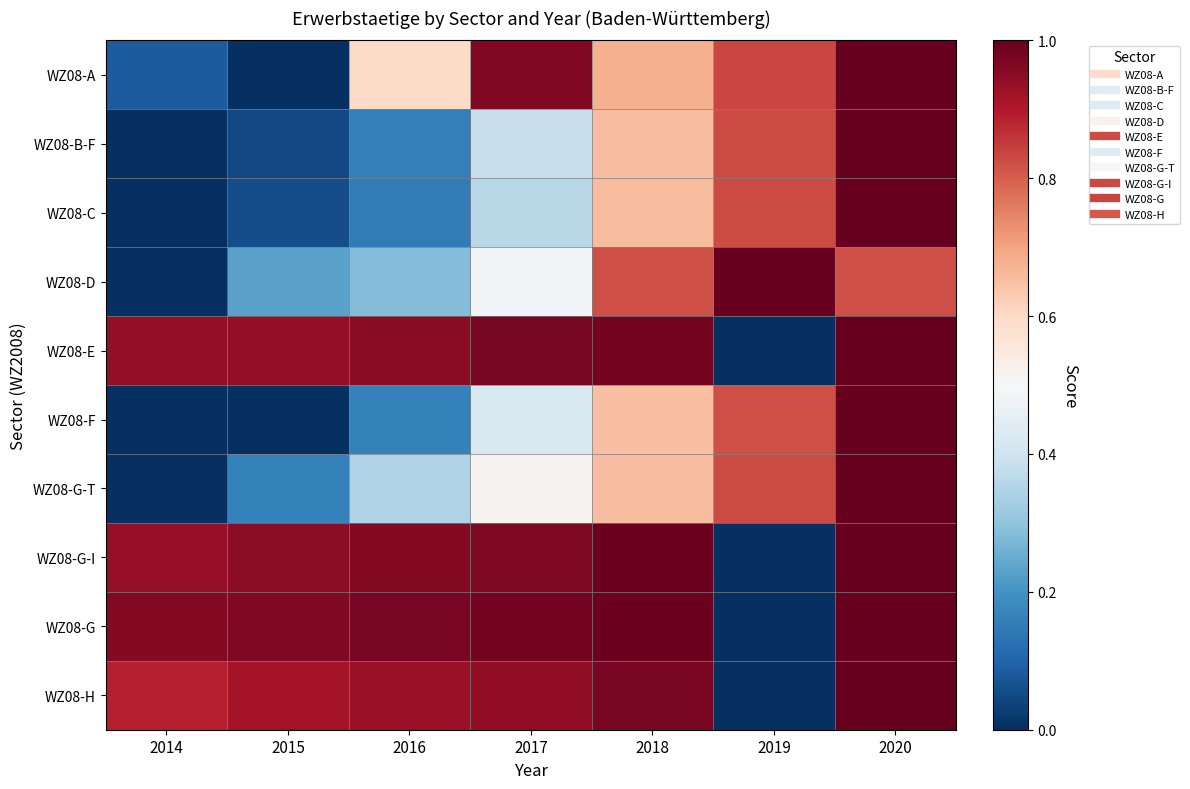

Reading left to right, list all the values displayed in this chart.

WZ08-A: 2014=0.1	2015=0.0	2016=0.6	2017=1.0	2018=0.7	2019=0.8	2020=1.0
WZ08-B-F: 2014=0.0	2015=0.0	2016=0.2	2017=0.4	2018=0.7	2019=0.8	2020=1.0
WZ08-C: 2014=0.0	2015=0.1	2016=0.2	2017=0.4	2018=0.7	2019=0.8	2020=1.0
WZ08-D: 2014=0.0	2015=0.2	2016=0.3	2017=0.5	2018=0.8	2019=1.0	2020=0.8
WZ08-E: 2014=0.9	2015=0.9	2016=1.0	2017=1.0	2018=1.0	2019=0.0	2020=1.0
WZ08-F: 2014=0.0	2015=0.0	2016=0.2	2017=0.4	2018=0.7	2019=0.8	2020=1.0
WZ08-G-T: 2014=0.0	2015=0.2	2016=0.3	2017=0.5	2018=0.7	2019=0.8	2020=1.0
WZ08-G-I: 2014=0.9	2015=0.9	2016=1.0	2017=1.0	2018=1.0	2019=0.0	2020=1.0
WZ08-G: 2014=1.0	2015=1.0	2016=1.0	2017=1.0	2018=1.0	2019=0.0	2020=1.0
WZ08-H: 2014=0.9	2015=0.9	2016=0.9	2017=0.9	2018=1.0	2019=0.0	2020=1.0